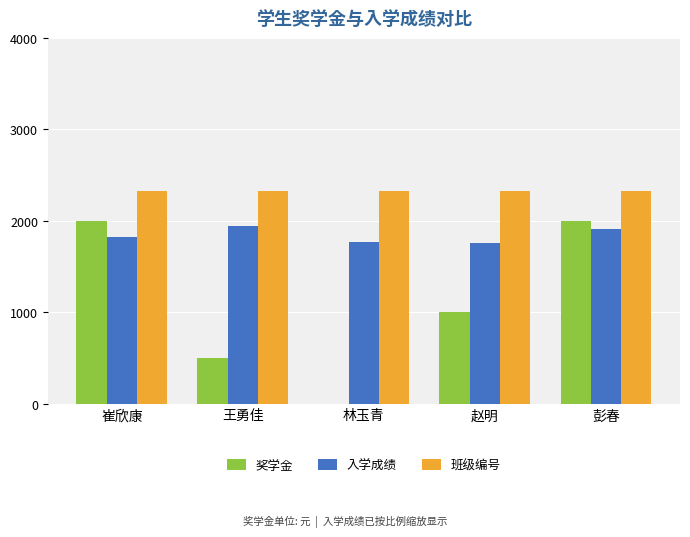

What is the maximum value for 奖学金?

2000.0